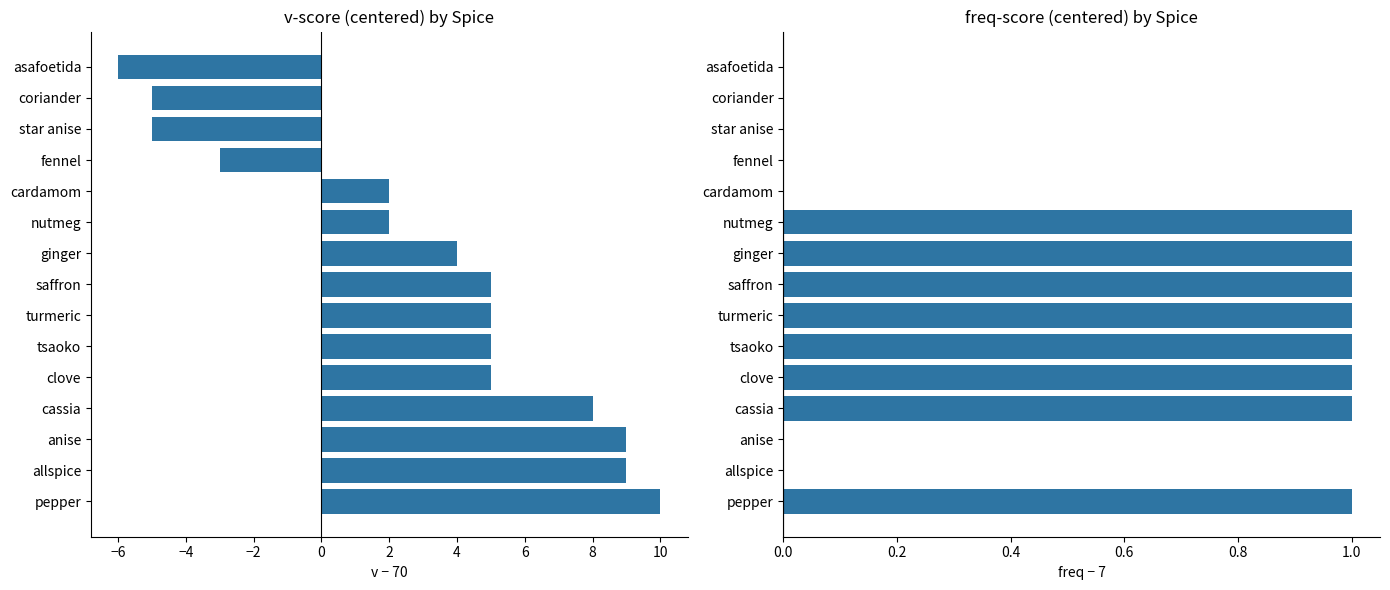

What are all the series names shown in the legend?

v, freq